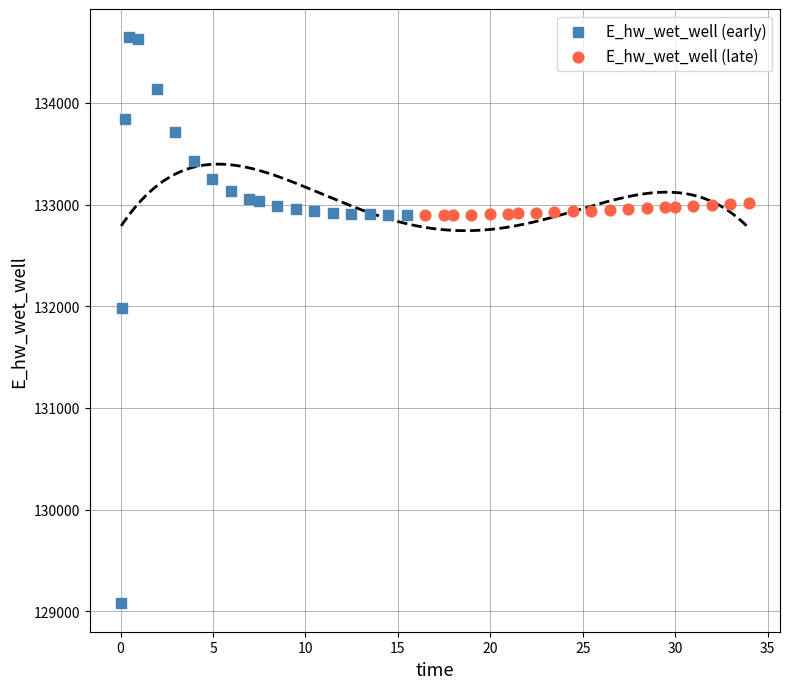

Which series contains the lowest Y value?

E_hw_wet_well (early)